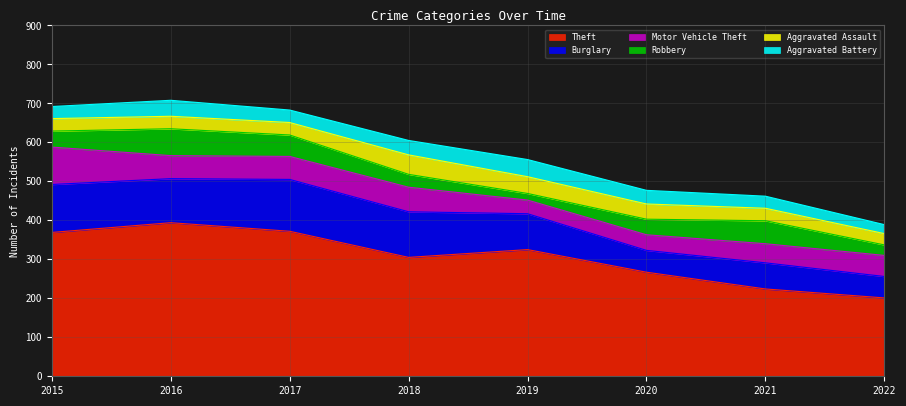

At which label does Motor Vehicle Theft first exceed 59?

2015